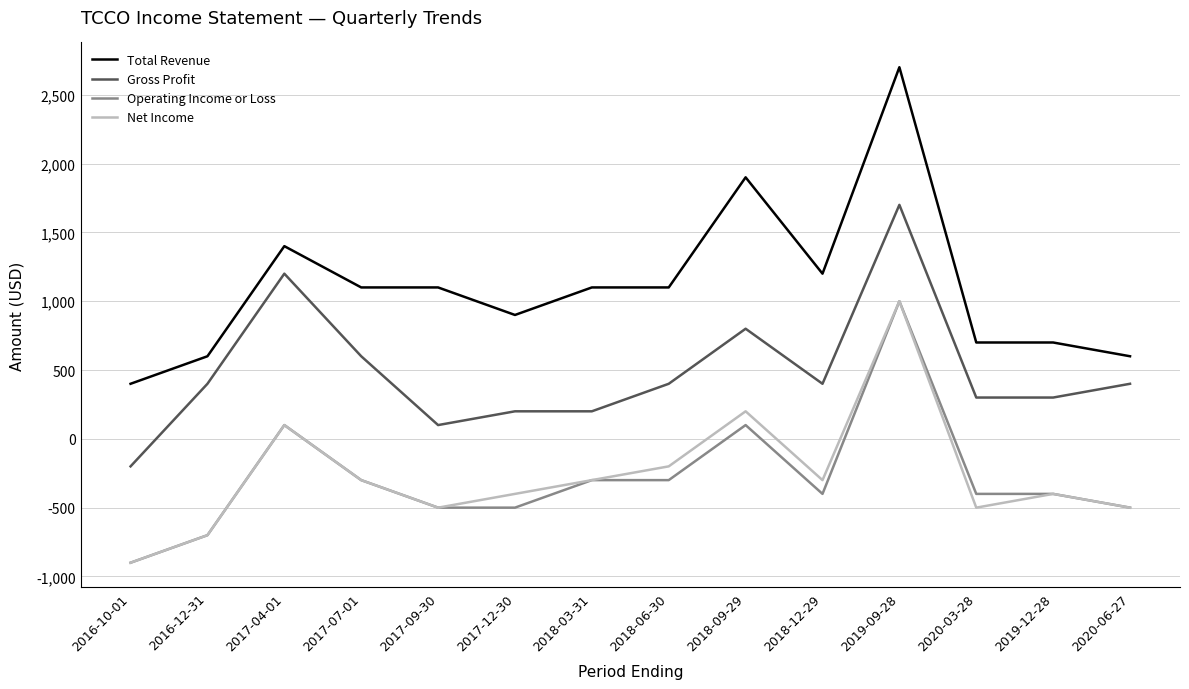

What position from the left is 2017-09-30?

5